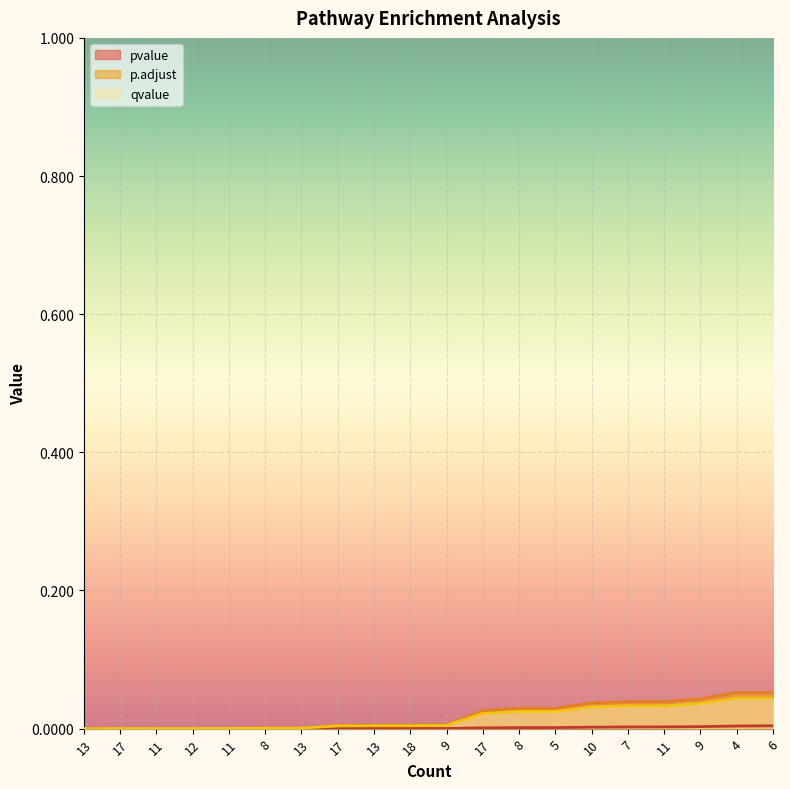

What are all the series names shown in the legend?

pvalue, p.adjust, qvalue